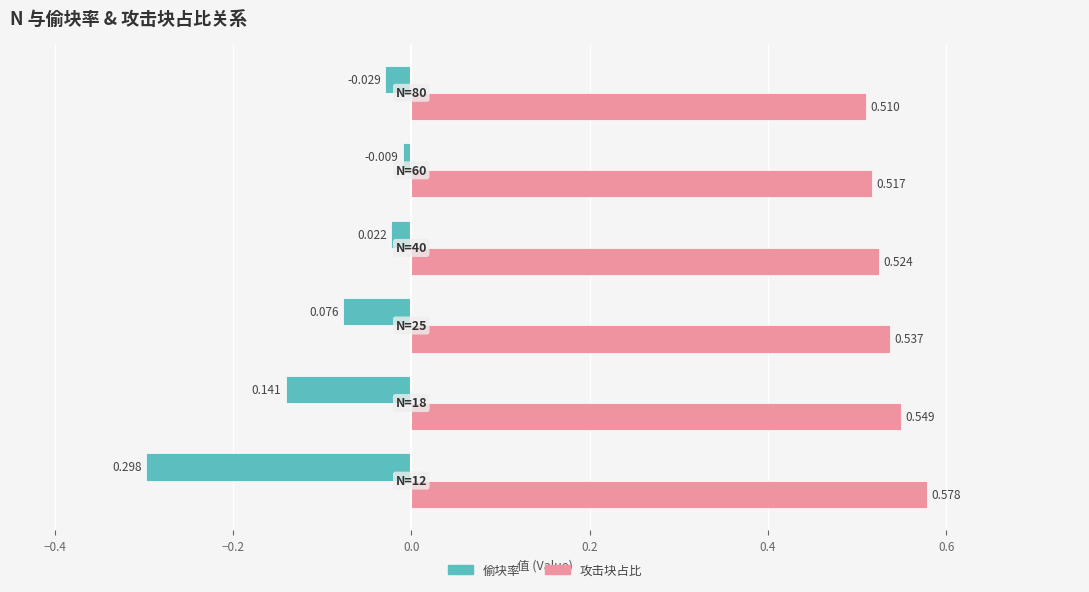

Rank the series by their average value, from highest to lowest.

攻击块占比, 偷块率